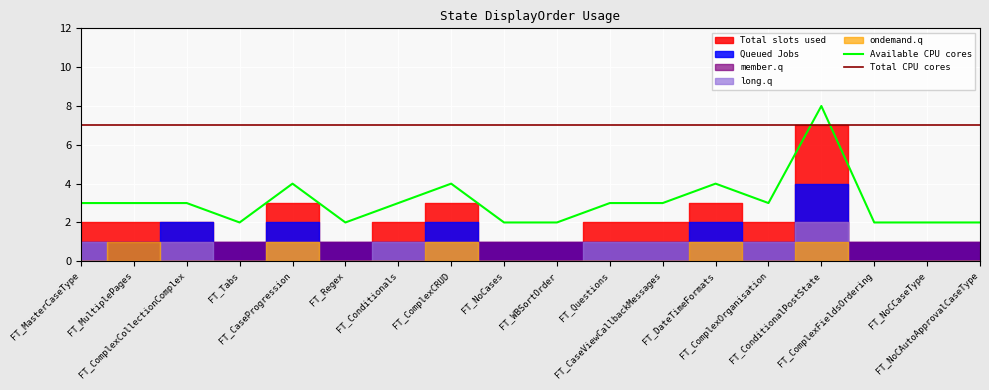

Where does the Available CPU cores series first go above 3?

FT_CaseProgression